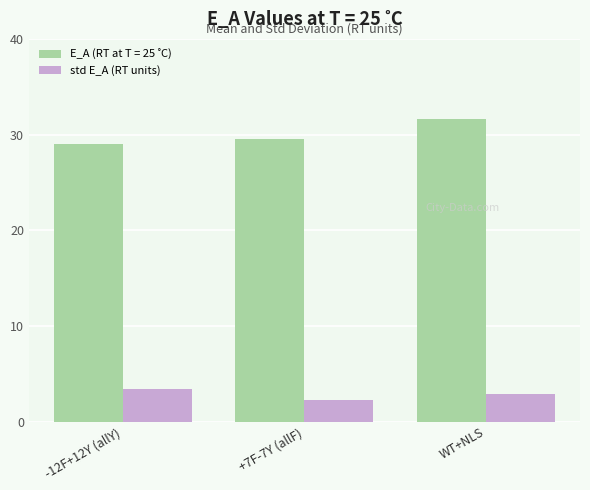

What value does the std E_A (RT units) series have at WT+NLS?

2.9